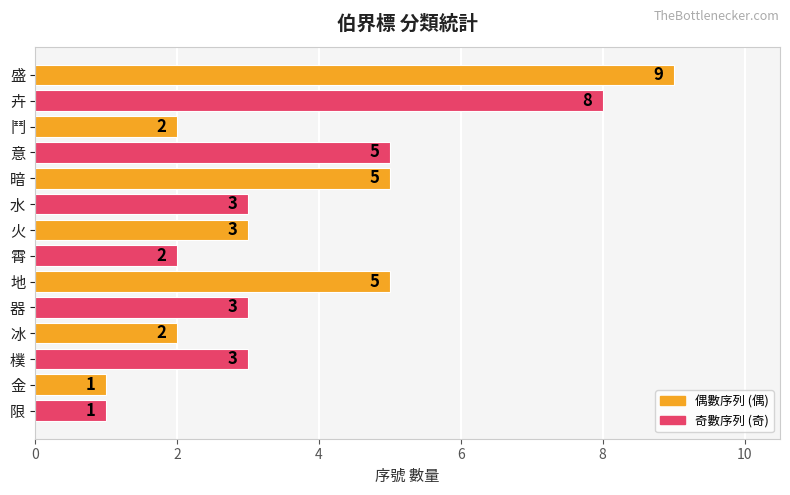

What is the greatest value displayed?

9